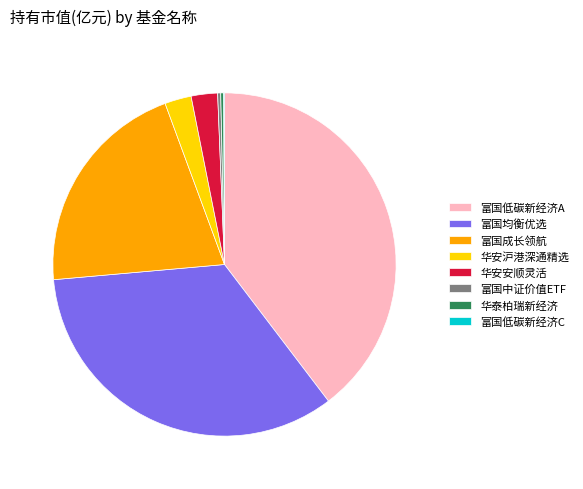

Which category has the biggest portion of the pie?

富国低碳新经济A